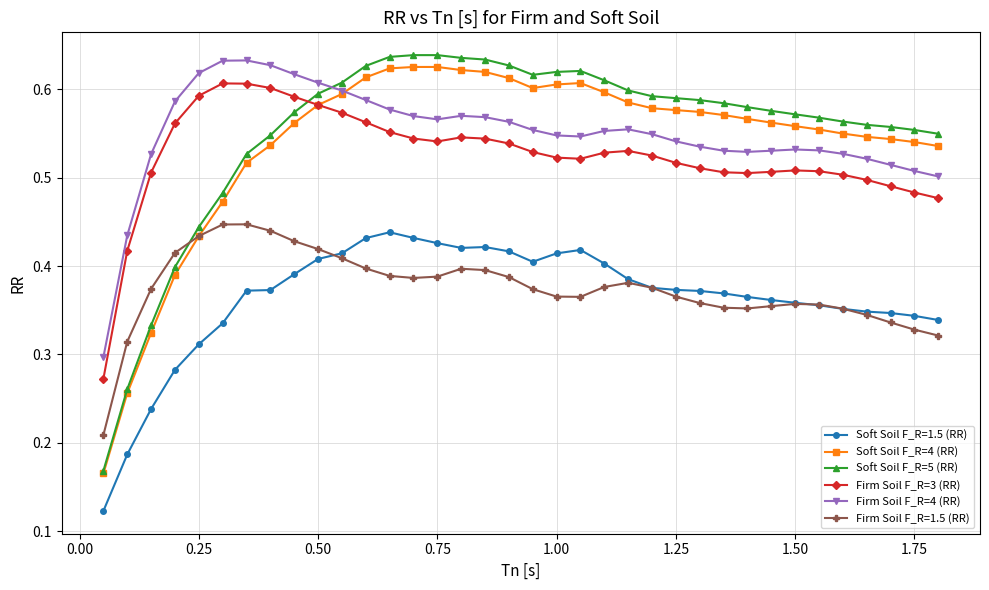

Count the Firm Soil F_R=4 (RR) values in the range 0 to 1.

36